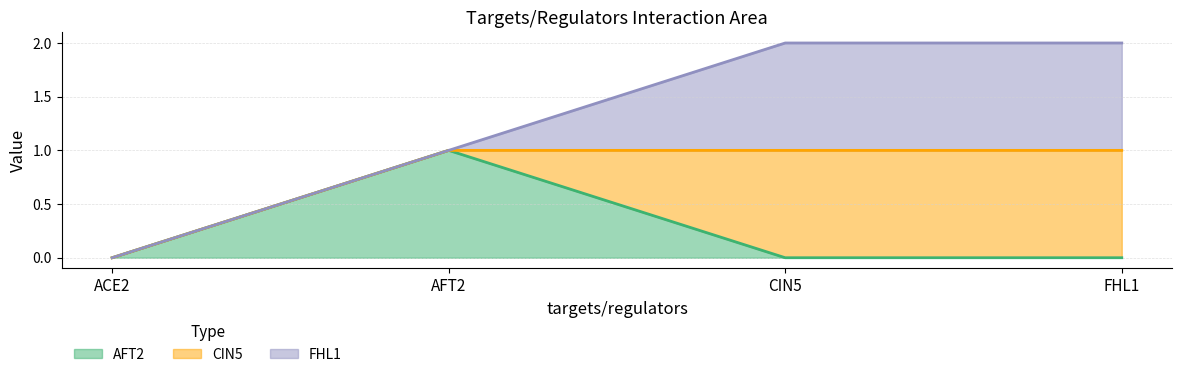

Rank the series by their maximum value, from highest to lowest.

AFT2, CIN5, FHL1